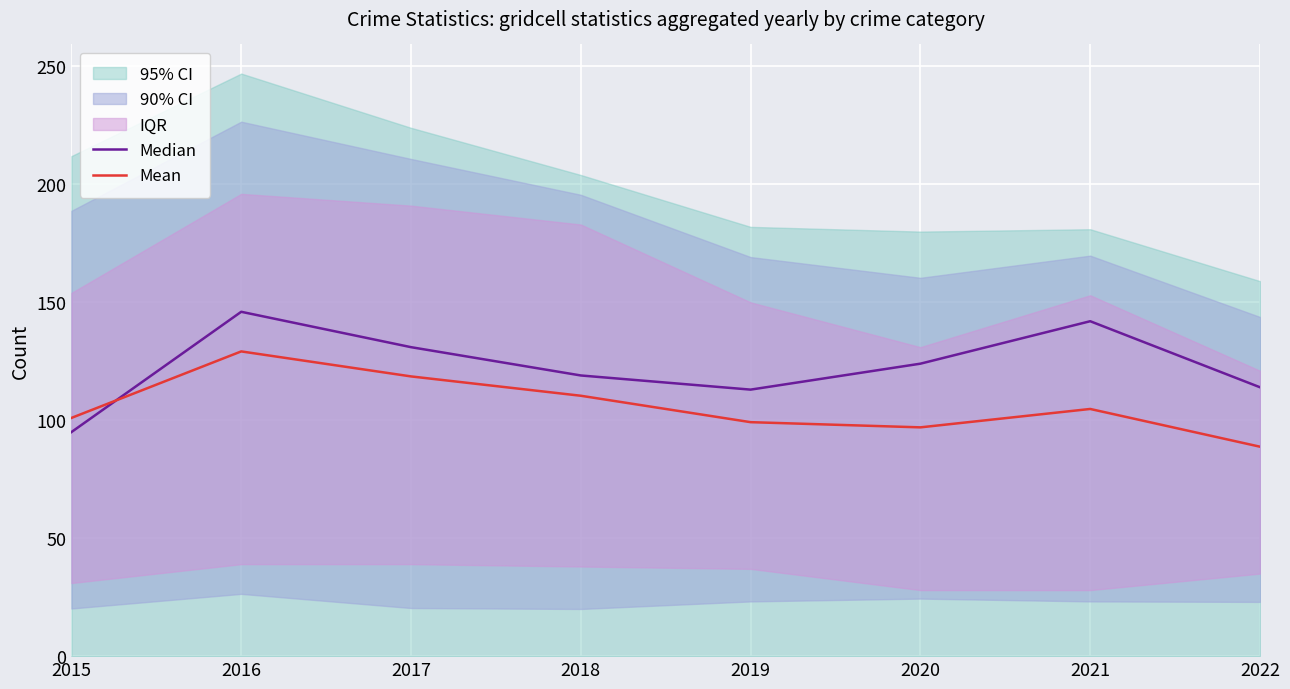

What is the maximum value shown in the chart?

146.0